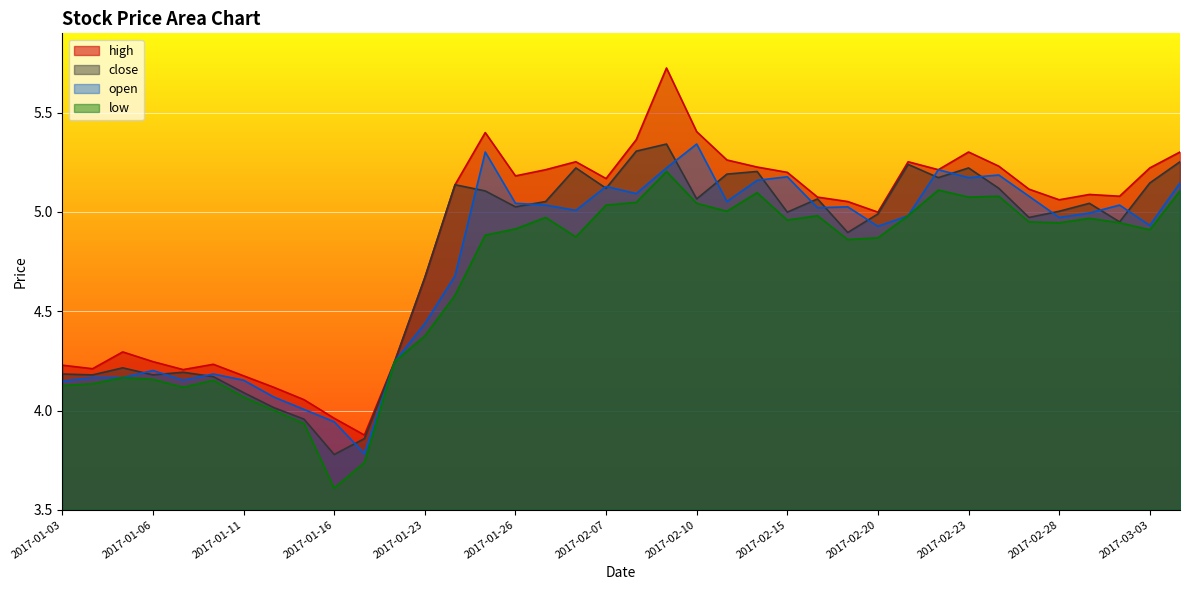

How many interior local peaks does the high series have?

8